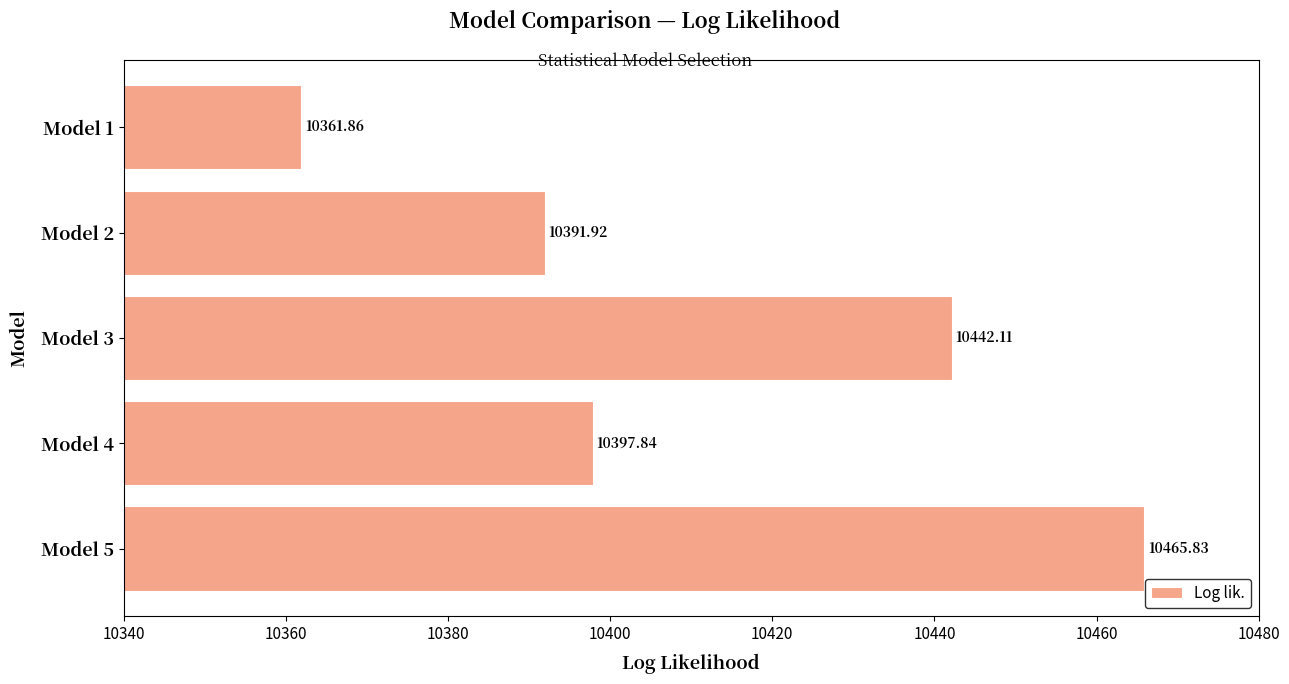

What is the greatest value displayed?

10465.8